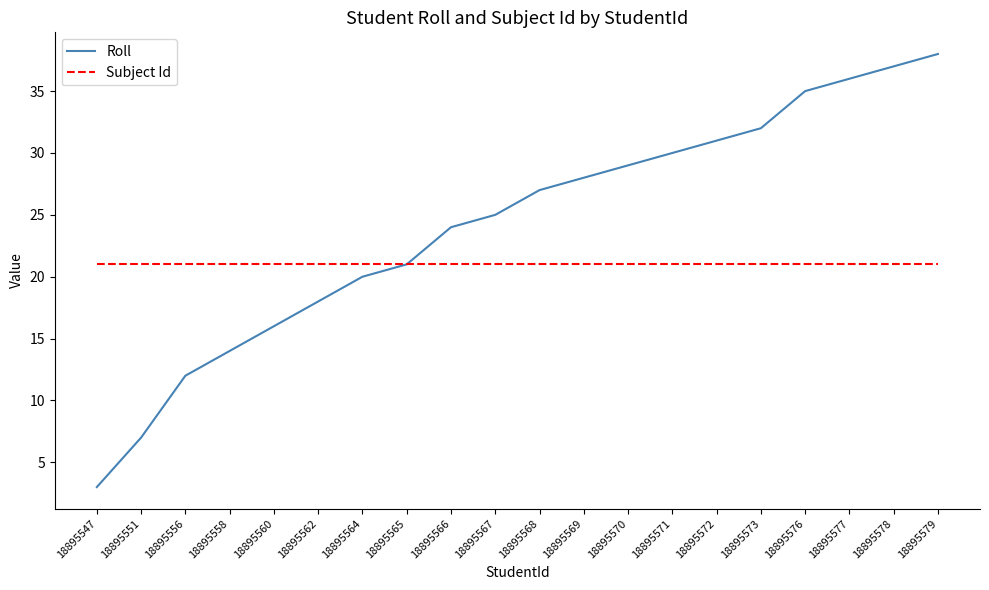

How many lines are shown in the chart?

2